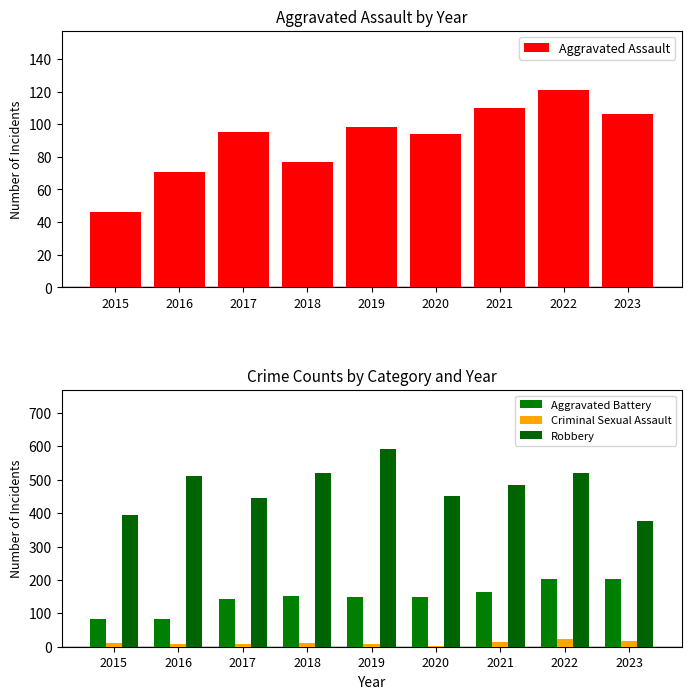

At which label does Criminal Sexual Assault reach its peak?

2022